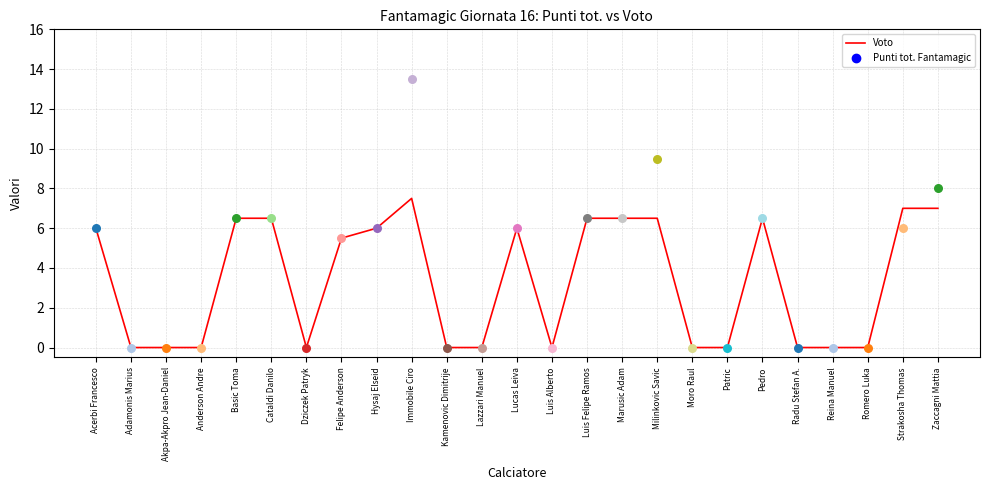

Between Reina Manuel and Lucas Leiva, which is larger?

Lucas Leiva